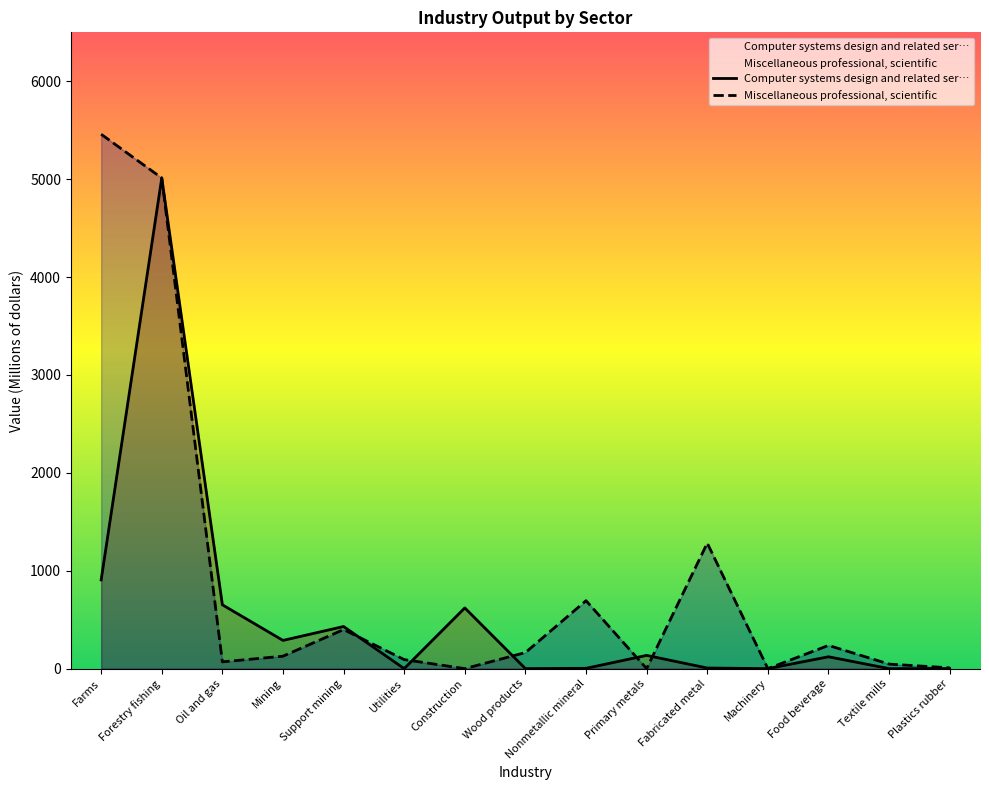

What is the difference between the second highest and minimum values in the Computer systems design and related ser… series?

906